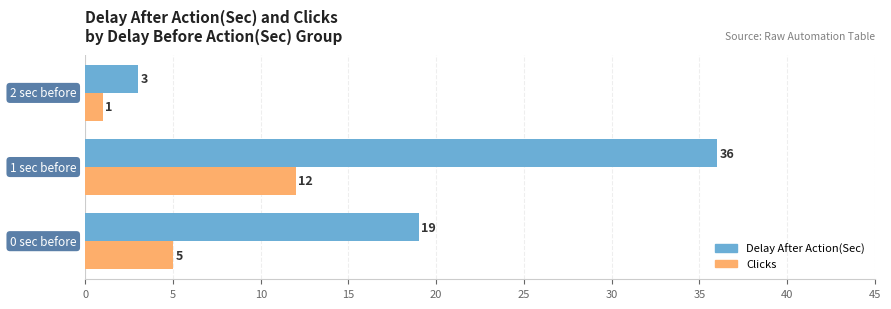

Which series has the largest total across all categories?

Delay After Action(Sec)